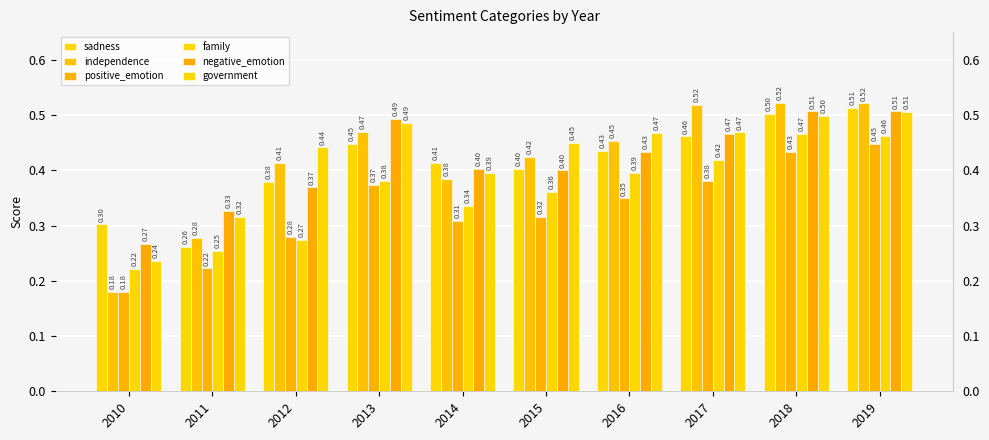

The positive_emotion series shows 0.2 at 2012. True or false?

False